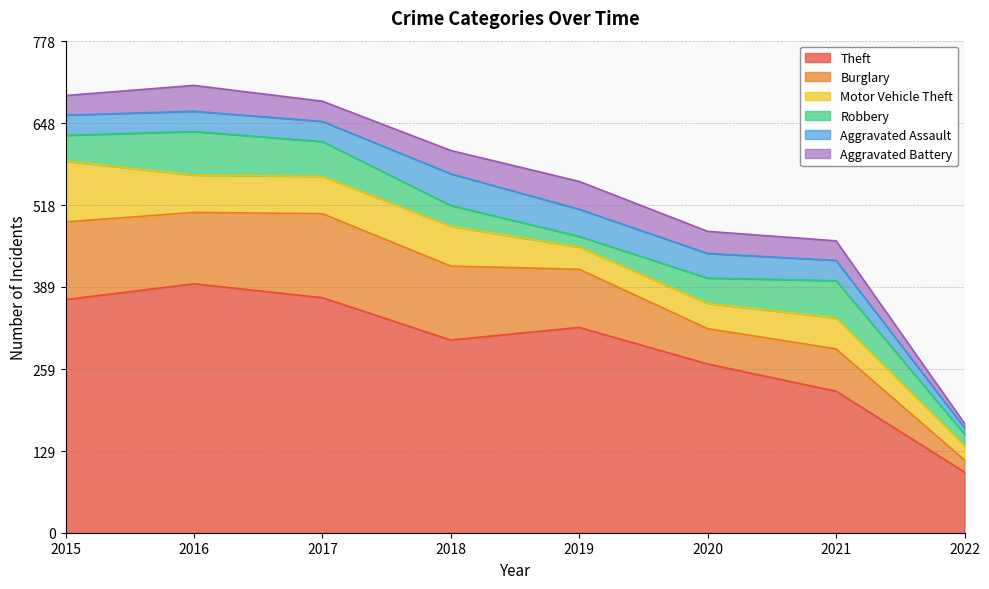

At which label is Theft closest to 245?

2021